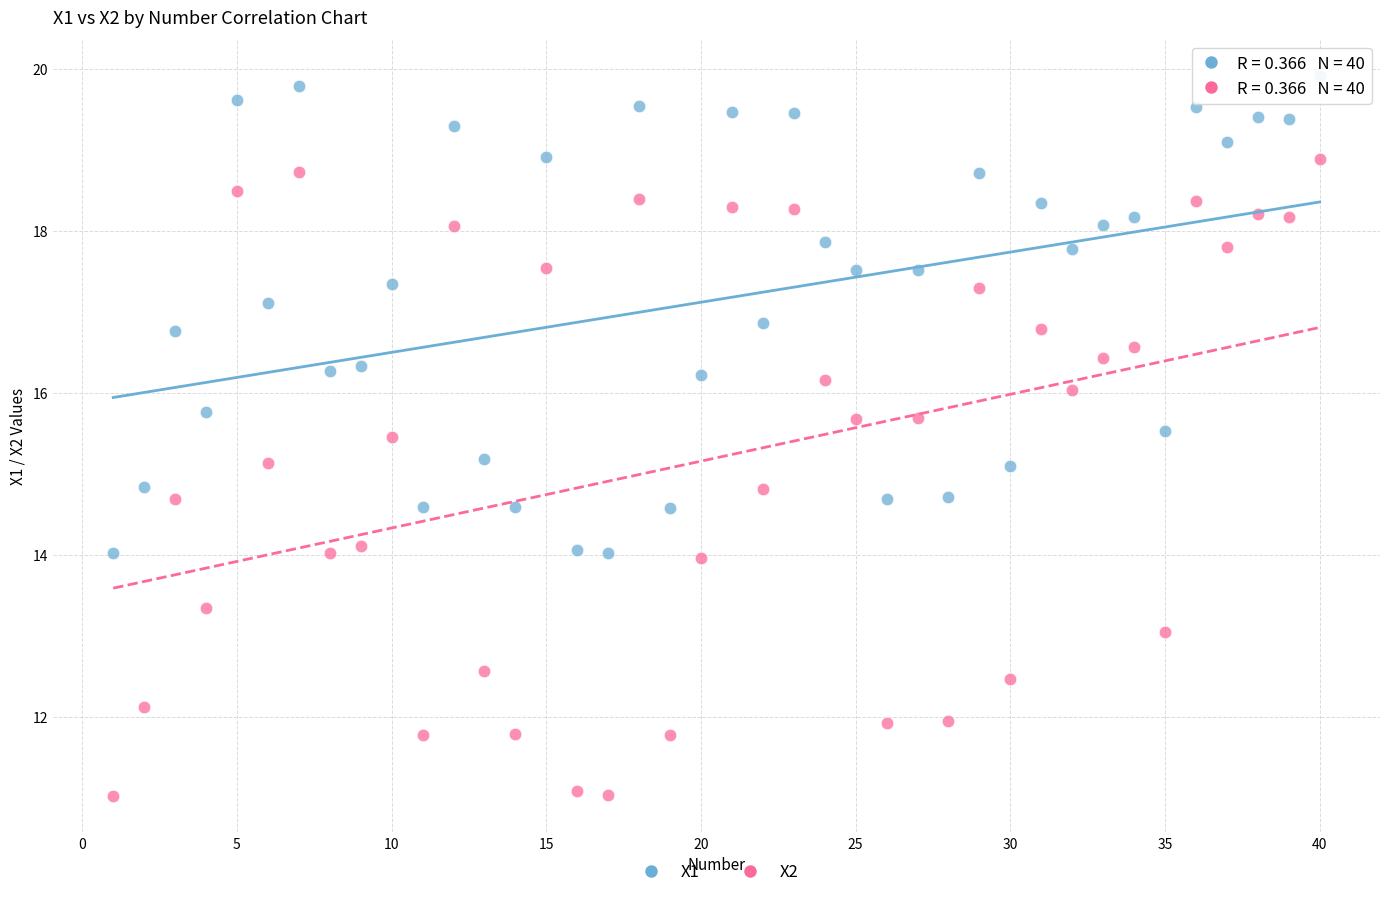

Across all data points, what is the range of X values (max minus min)?

39.0